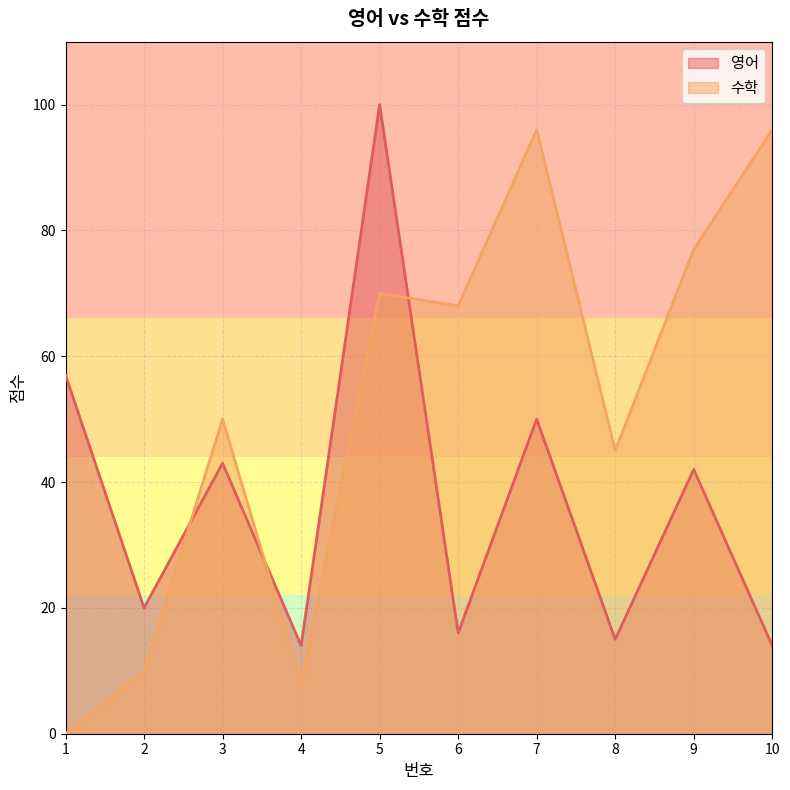

At how many categories does at least one series exceed 62?

5